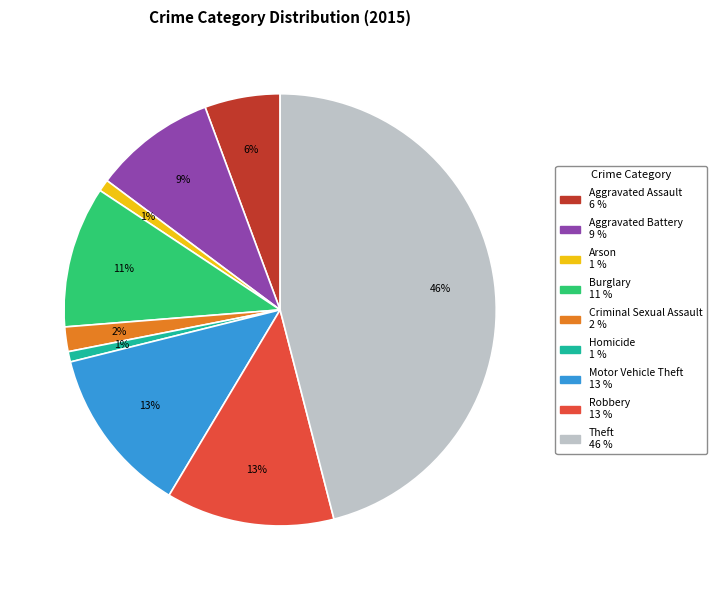

Is it true that Homicide is 1% of the pie?

True